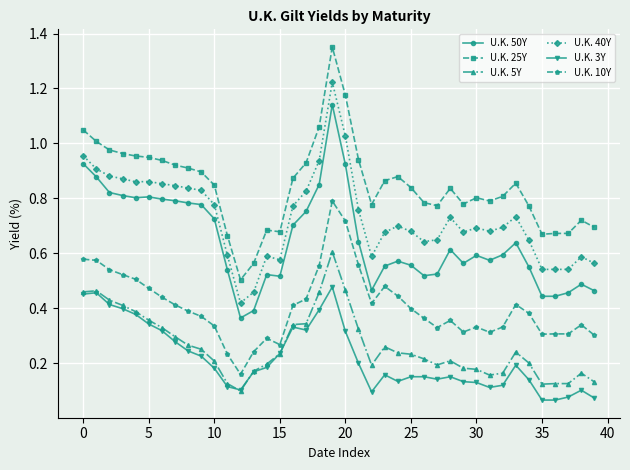

Which series has the largest range (max minus min)?

U.K. 25Y